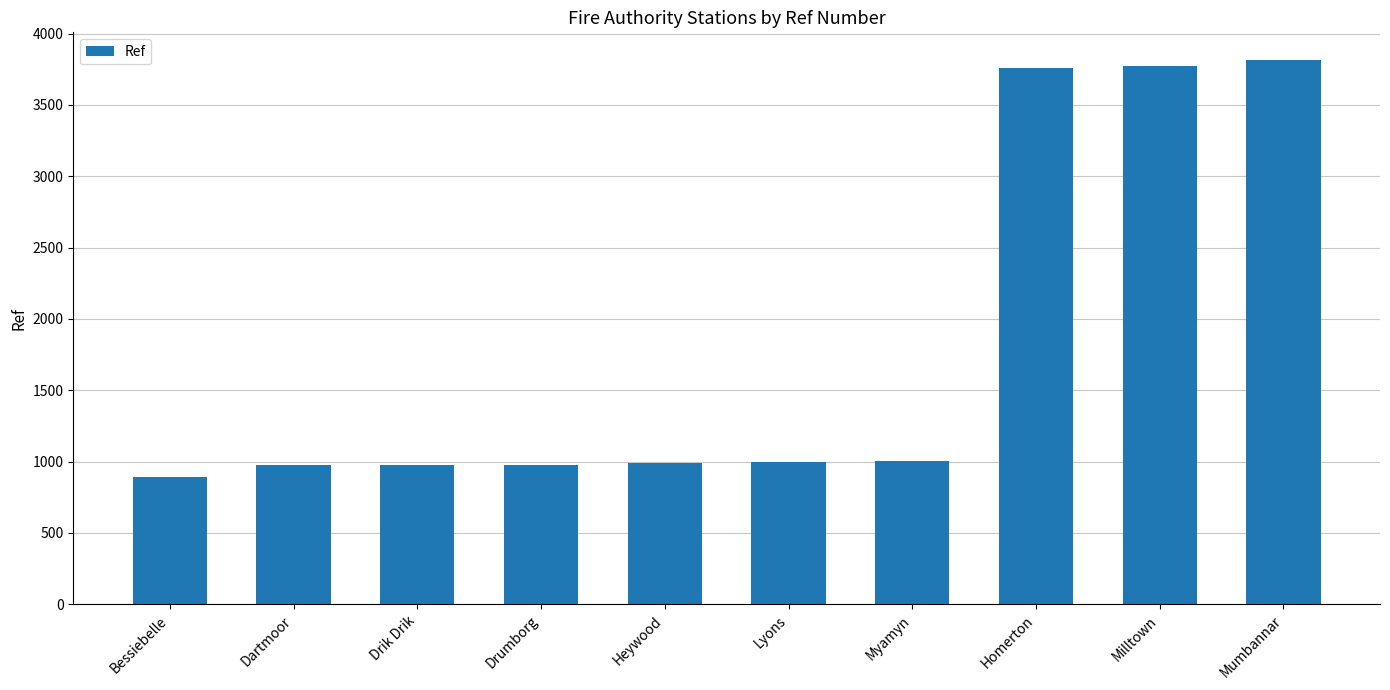

The value at Dartmoor is 1312. True or false?

False